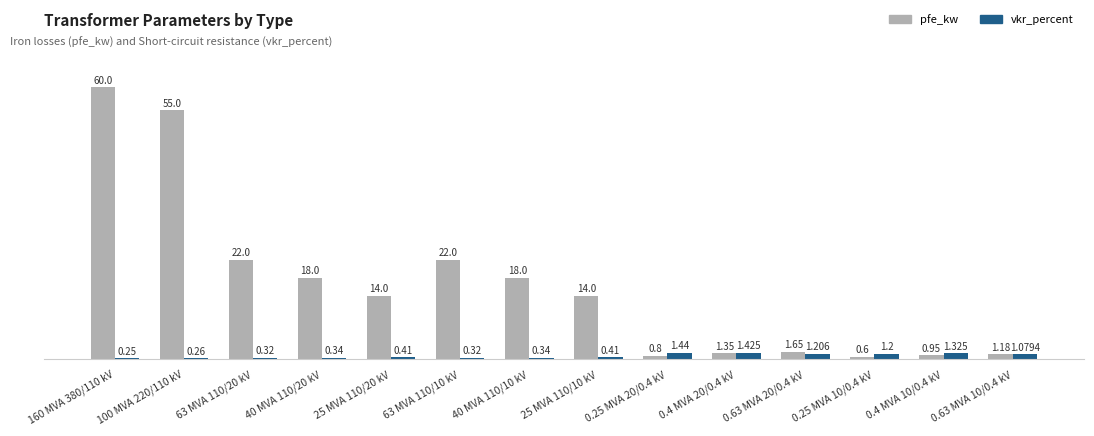

Which series has the largest total across all categories?

pfe_kw